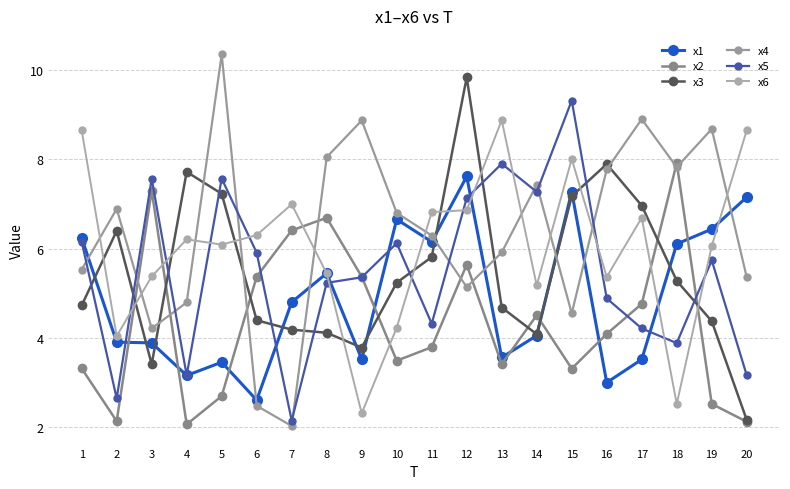

What is the total value across all series at 15?

39.6